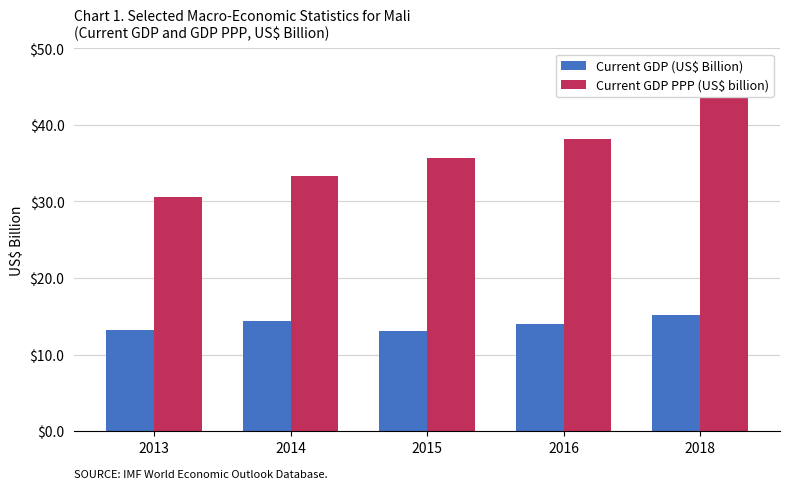

At which category is the sum across all series the highest?

2018